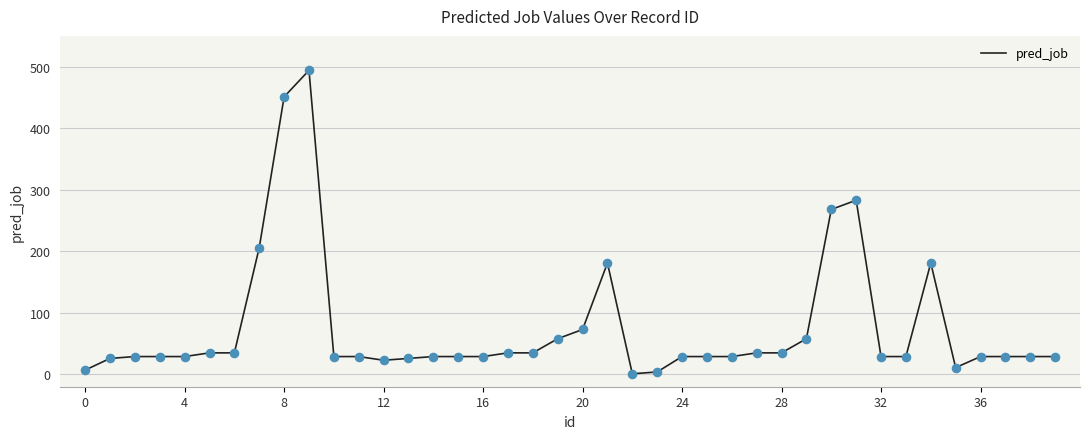

What is the difference between the maximum and minimum values?

493